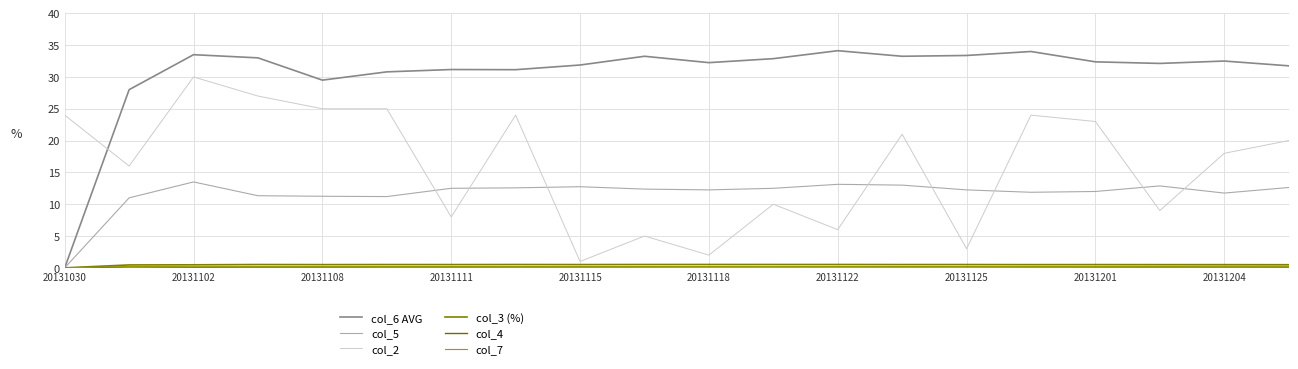

True or false: col_5 and col_6 AVG intersect in this chart.

False